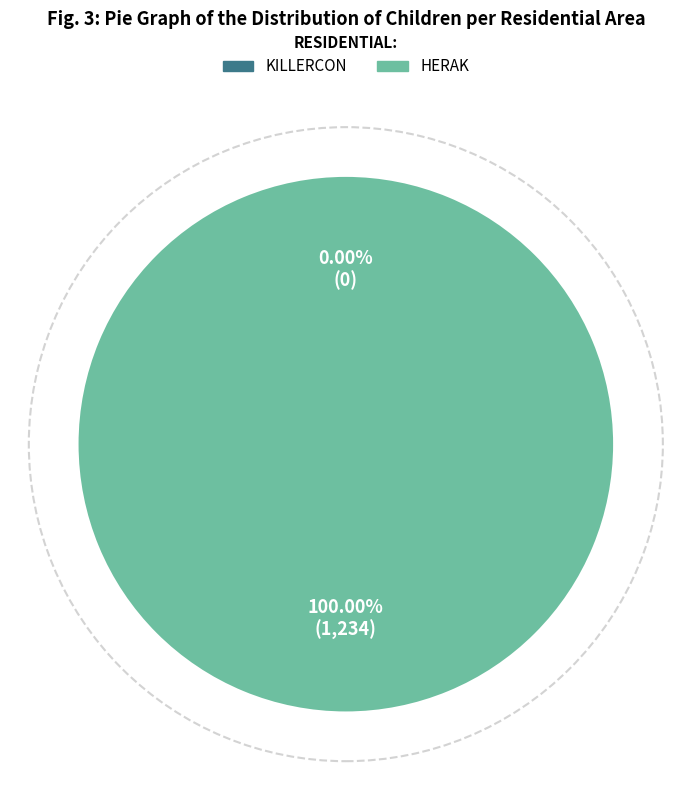

Is it true that killercon is 1% of the pie?

False